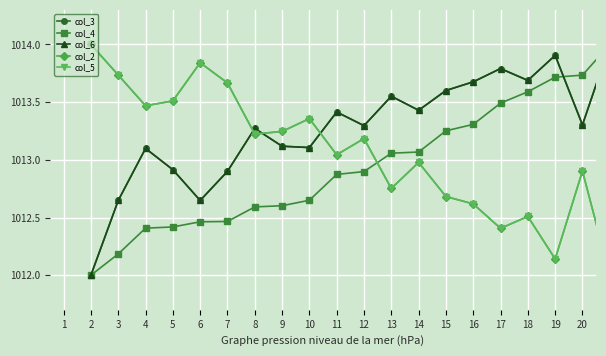

True or false: col_4 has more than 0 points higher than both neighbors.

False